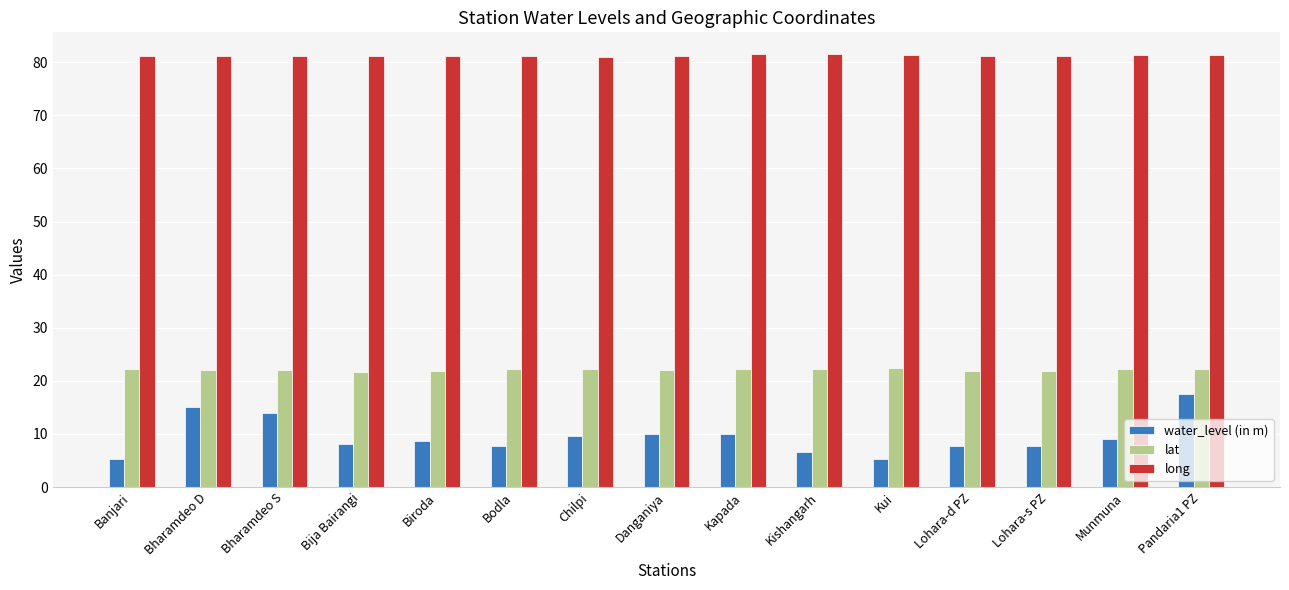

Is it true that water_level (in m) equals 6.7 at Kishangarh?

True